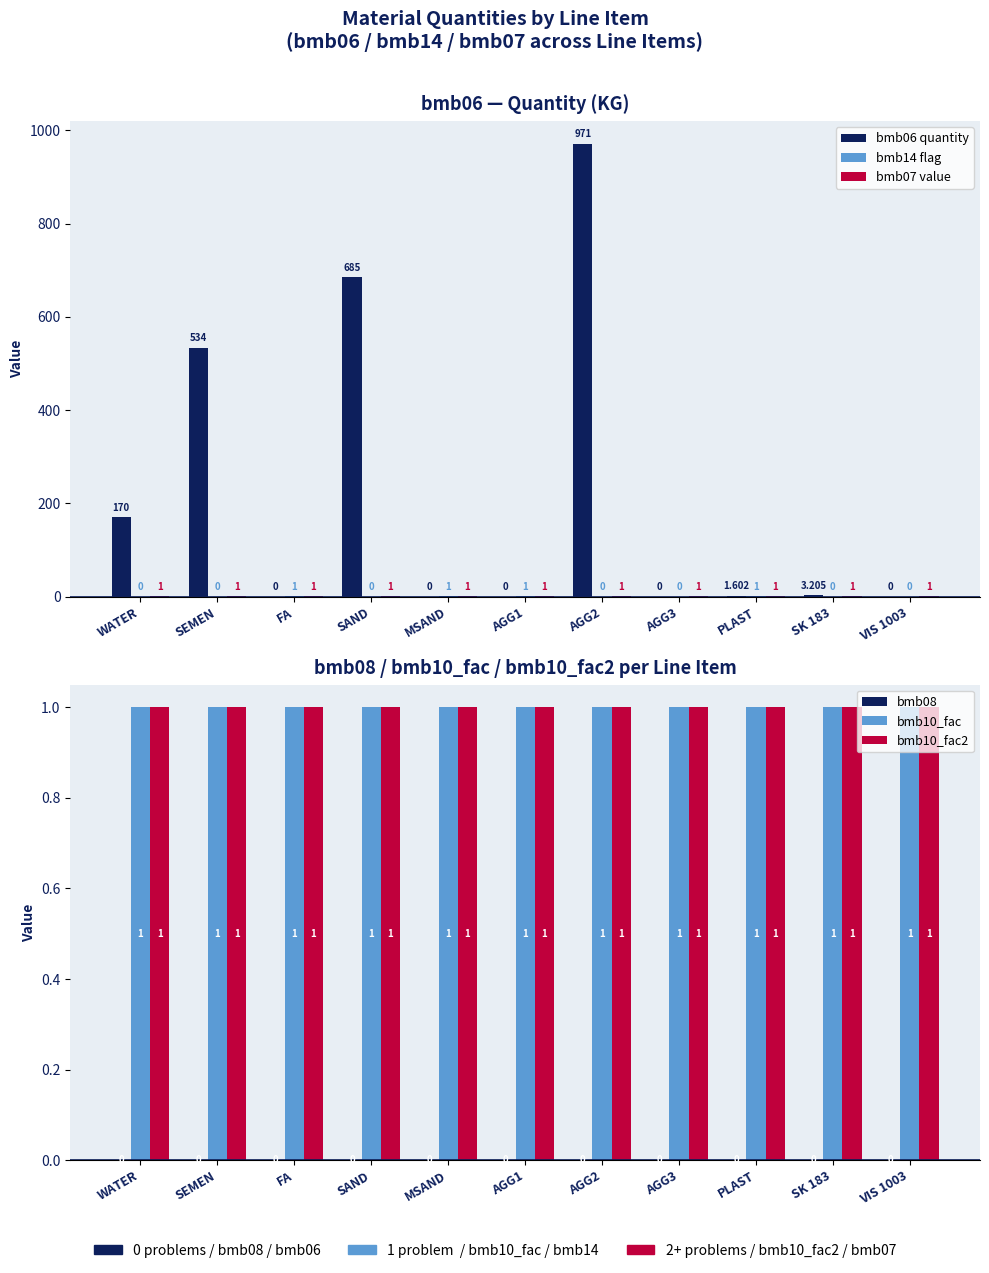

What is the difference between the second highest and minimum values in the bmb14 flag series?

1.0